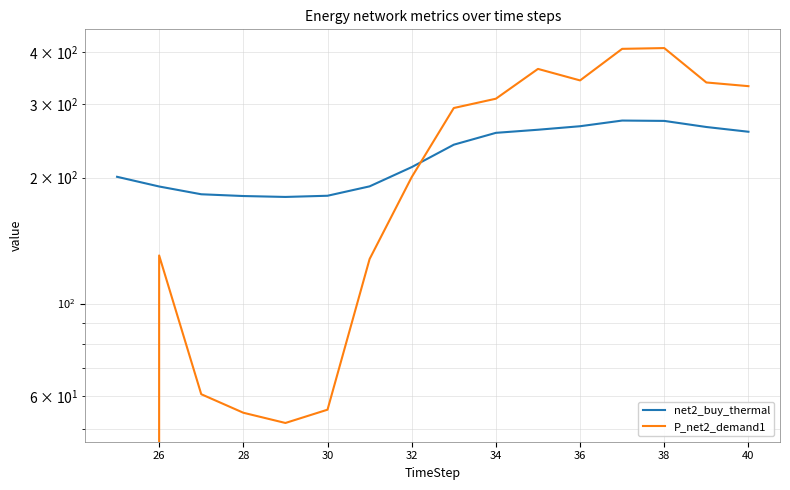

True or false: P_net2_demand1 and net2_buy_thermal cross at least once.

True